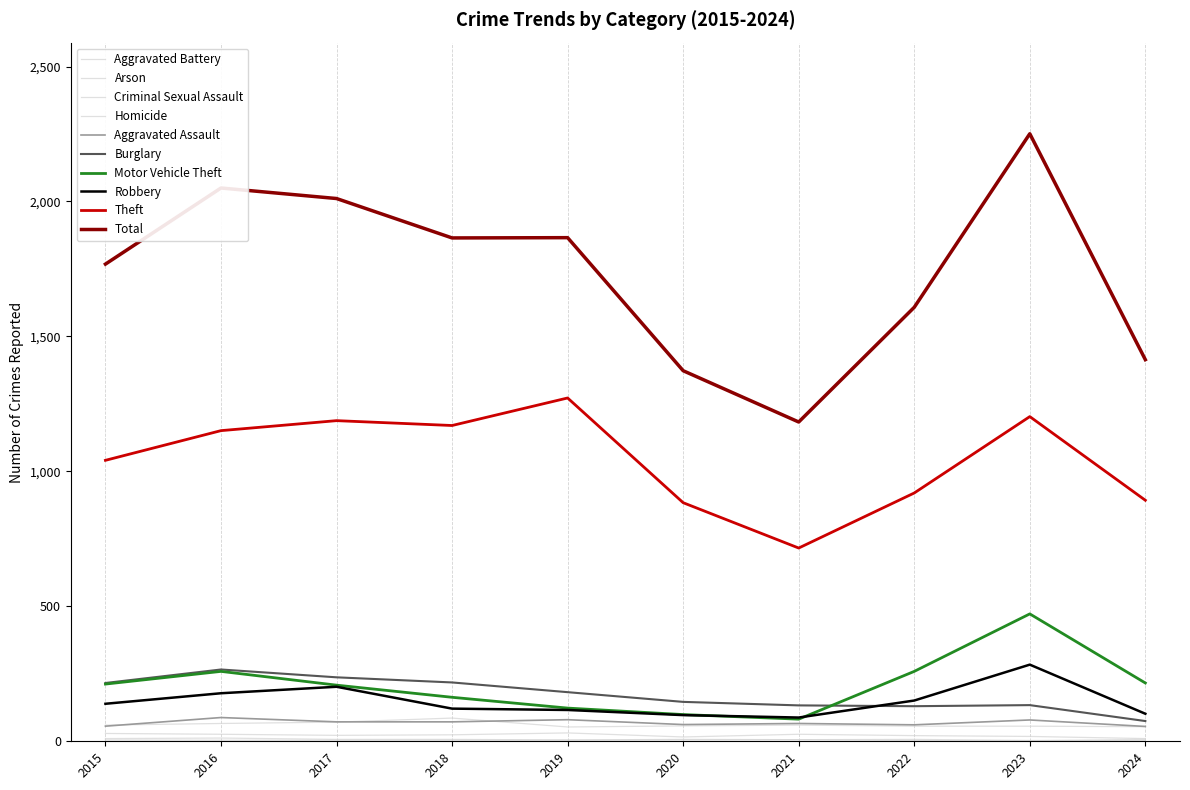

Is this an area chart (filled region under the line)?

No